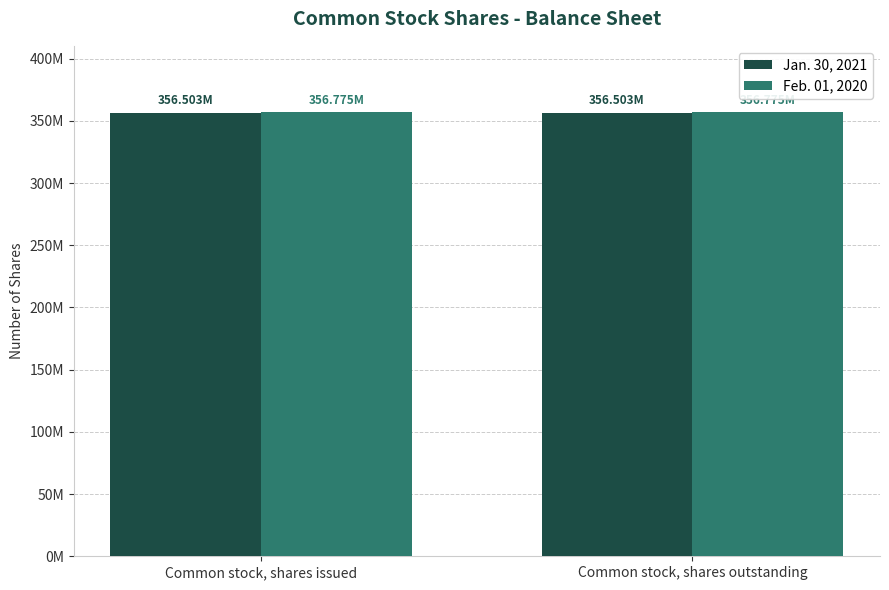

Which has a higher value, Common stock, shares outstanding or Common stock, shares issued?

Common stock, shares outstanding